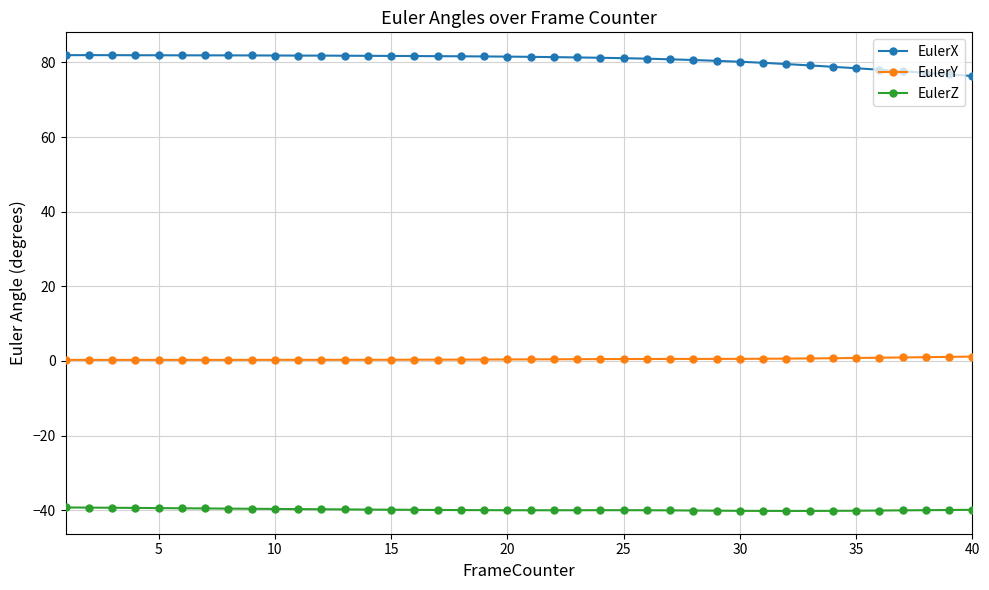

What is the greatest value displayed?

82.0